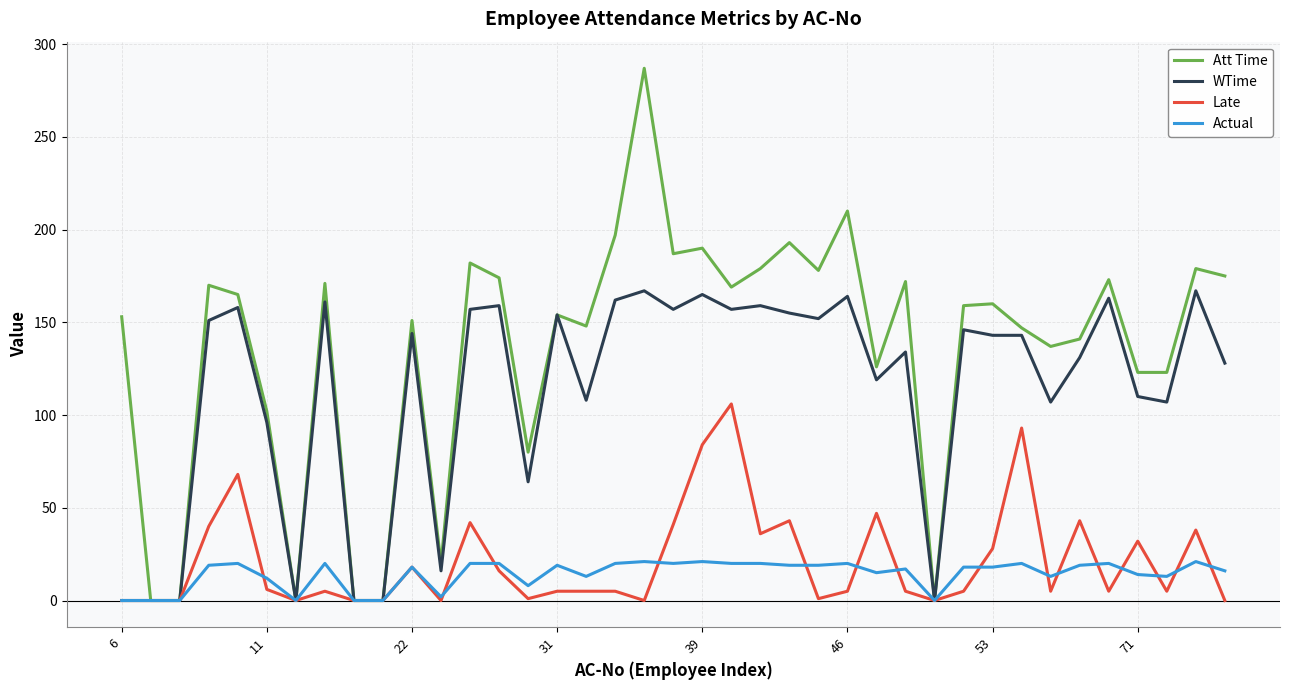

What is the difference between the maximum and minimum values in the Actual series?

21